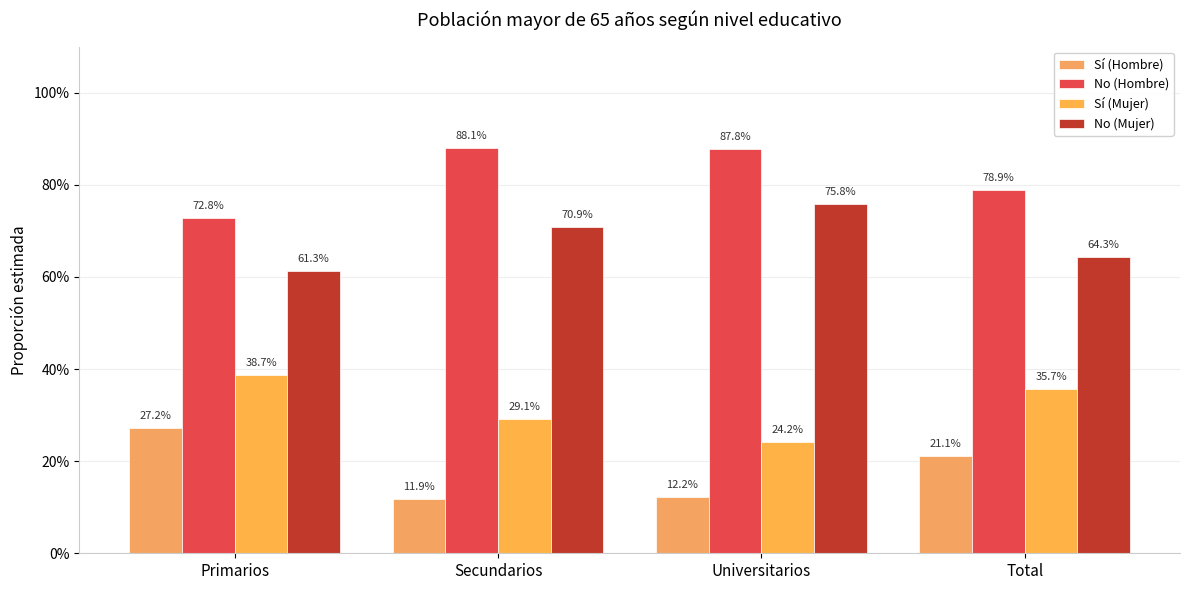

Are the bars horizontal?

No